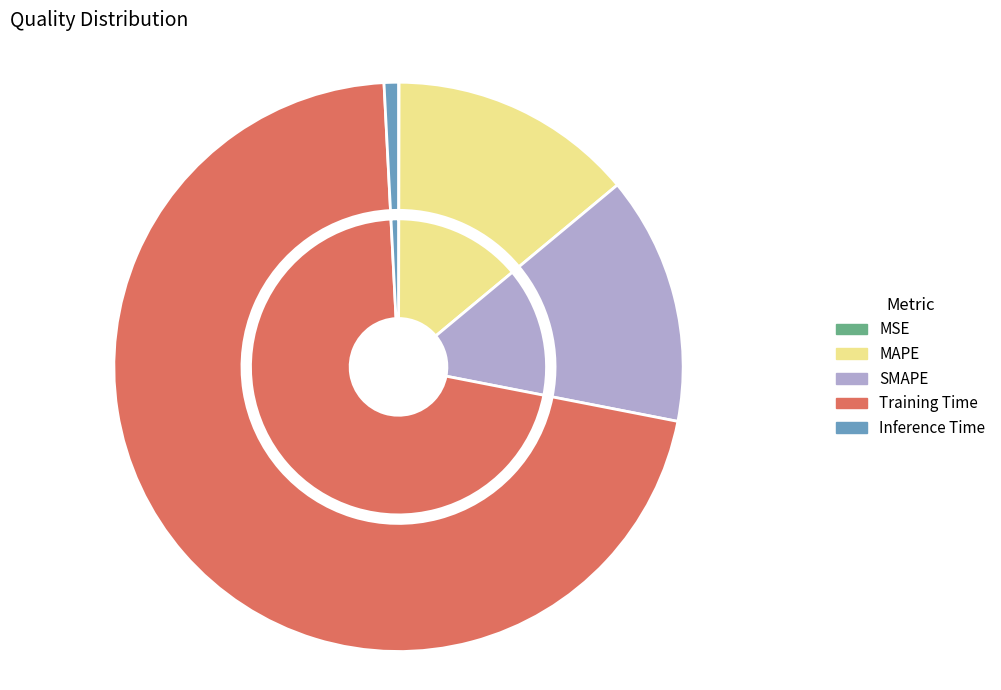

Does MSE represent more than half of the total?

No